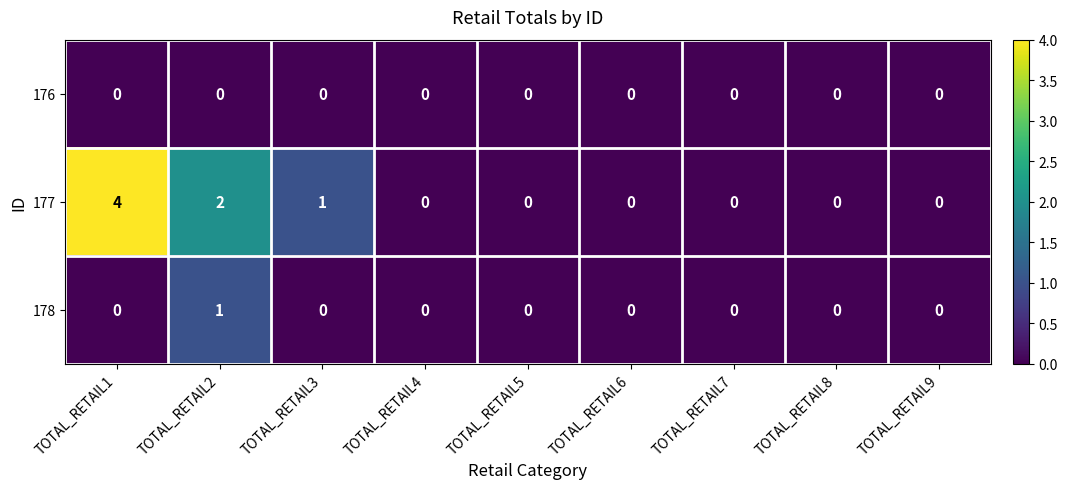

Which series changed the most between TOTAL_RETAIL1 and TOTAL_RETAIL3?

177